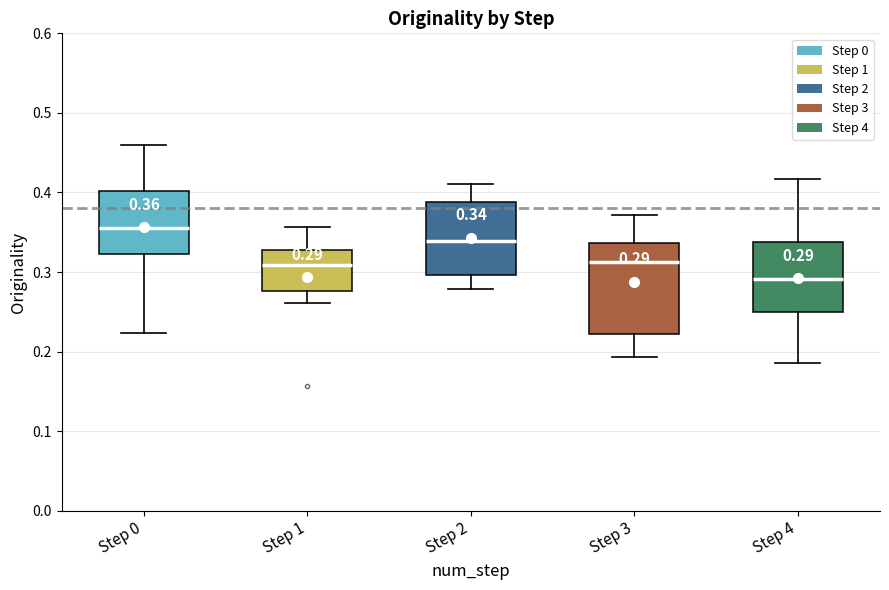

Which box's median line is the highest?

Step 0